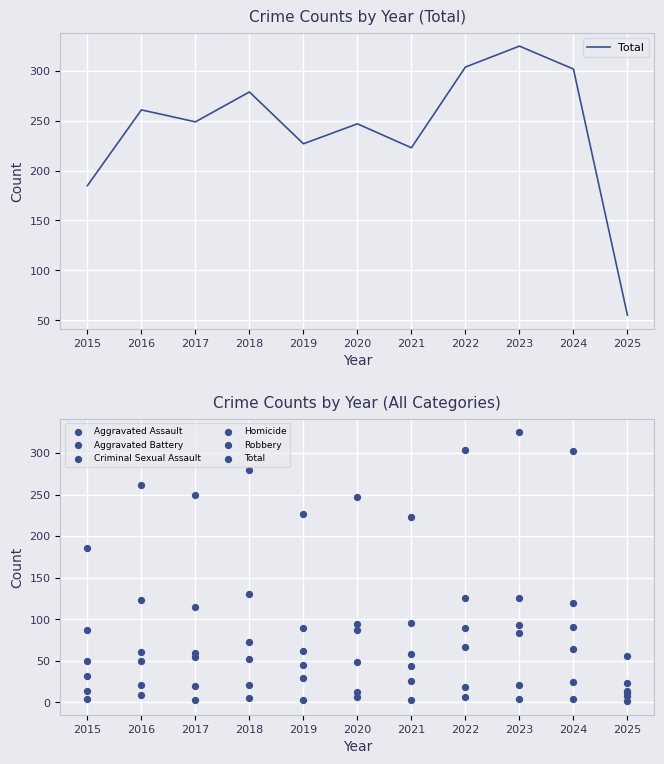

Which series has the largest total across all categories?

Total